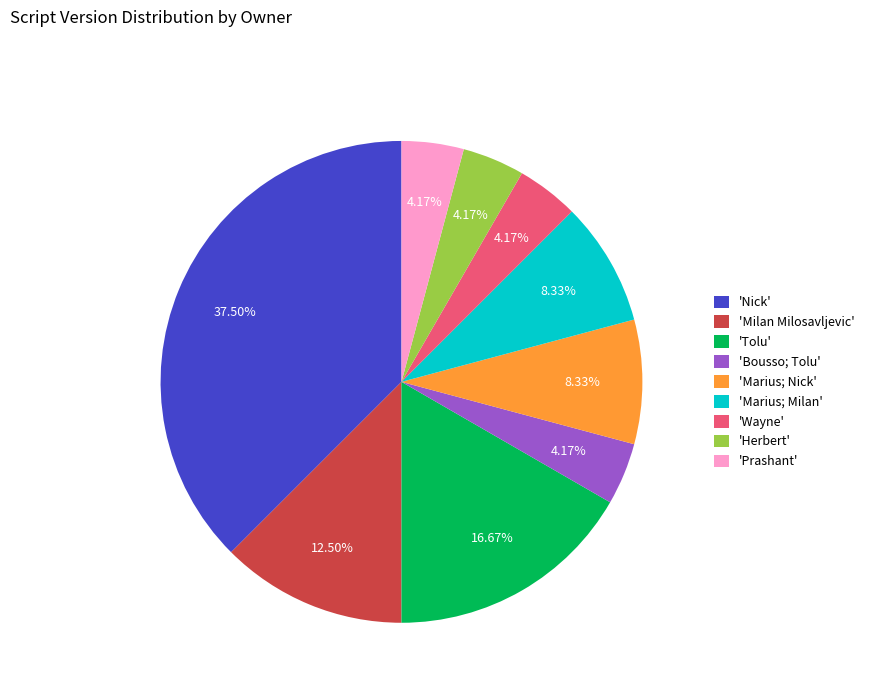

To the nearest percent, what is the average slice percentage?

11%